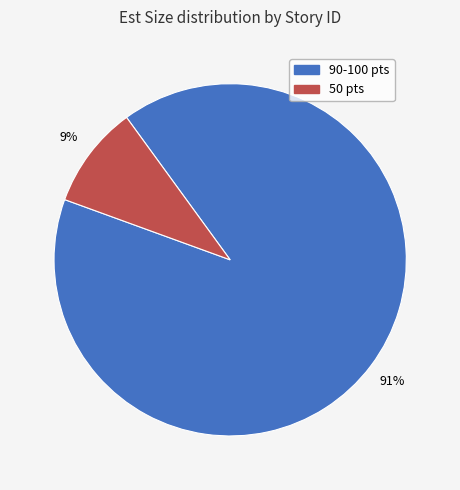

How many slices are in this pie chart?

2